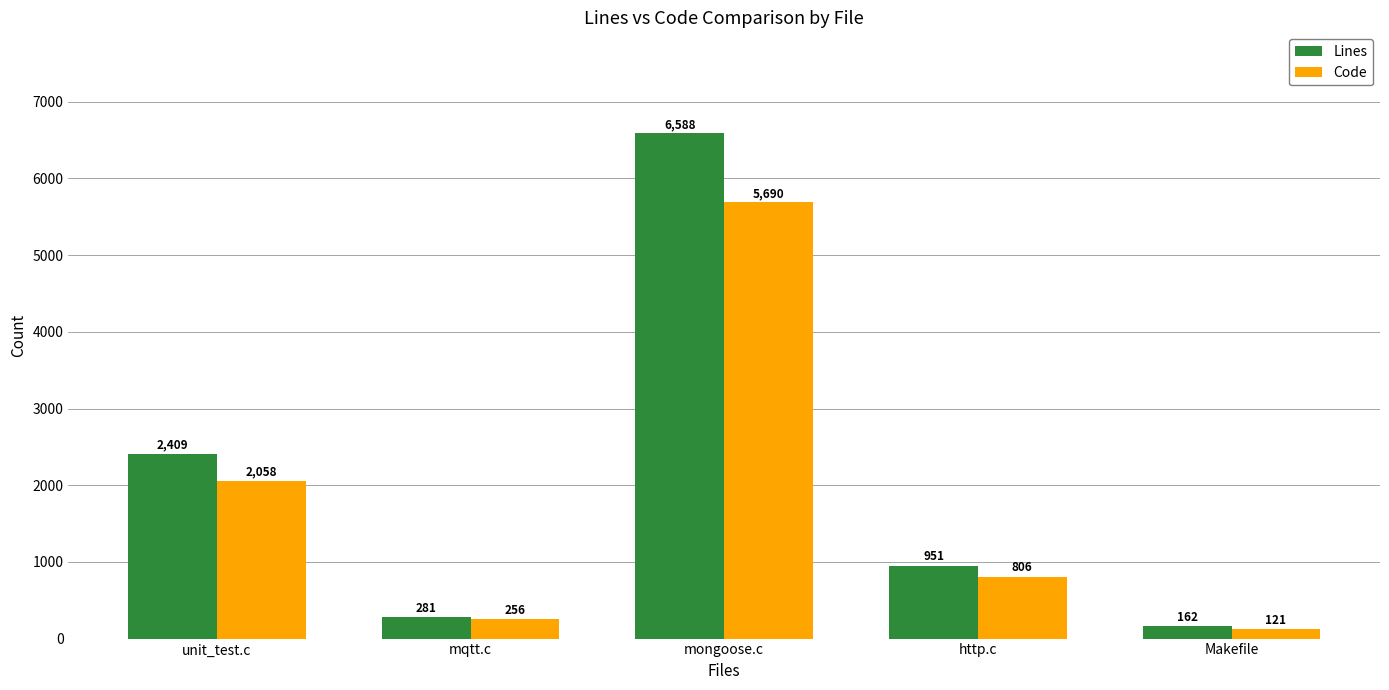

What position from the left is Makefile?

5